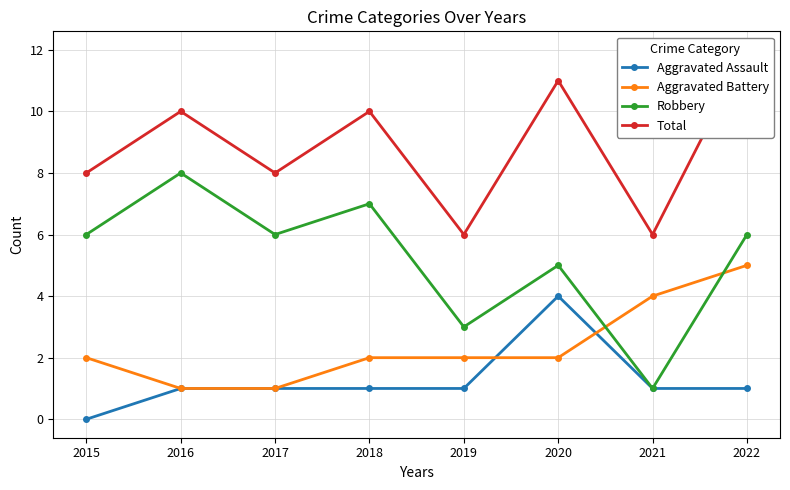

What is the value of the Robbery point at the 1st from the left?

6